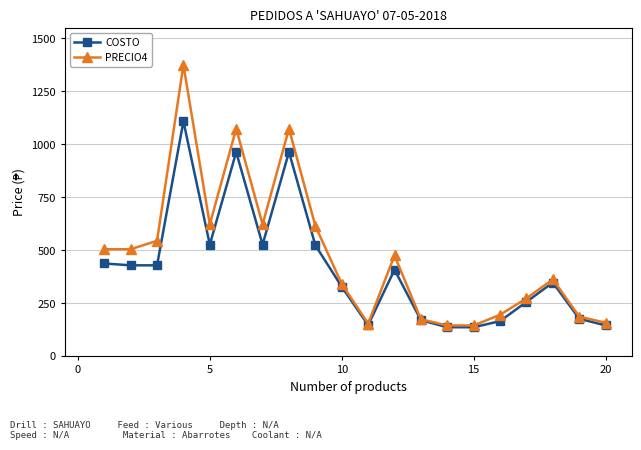

Rank the series by their maximum value, from lowest to highest.

COSTO, PRECIO4